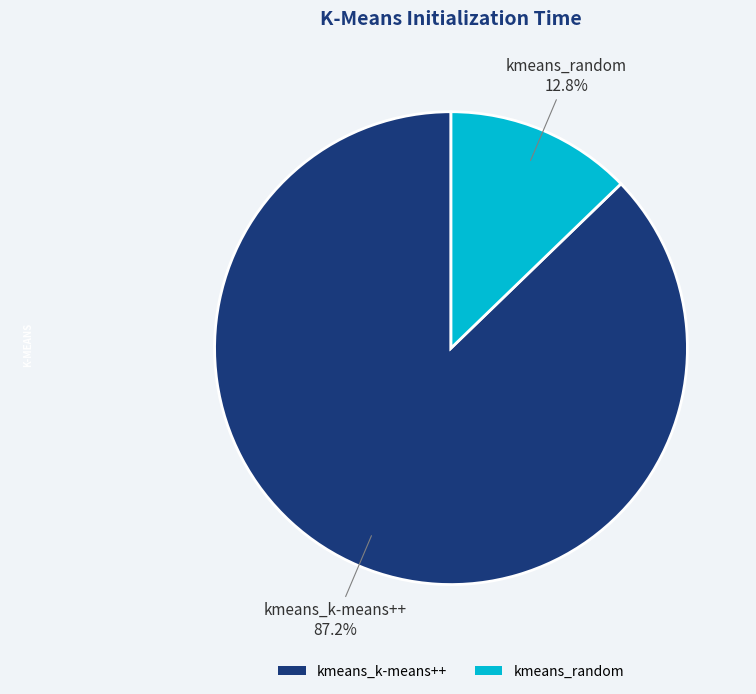

Which category has the biggest portion of the pie?

kmeans_k-means++